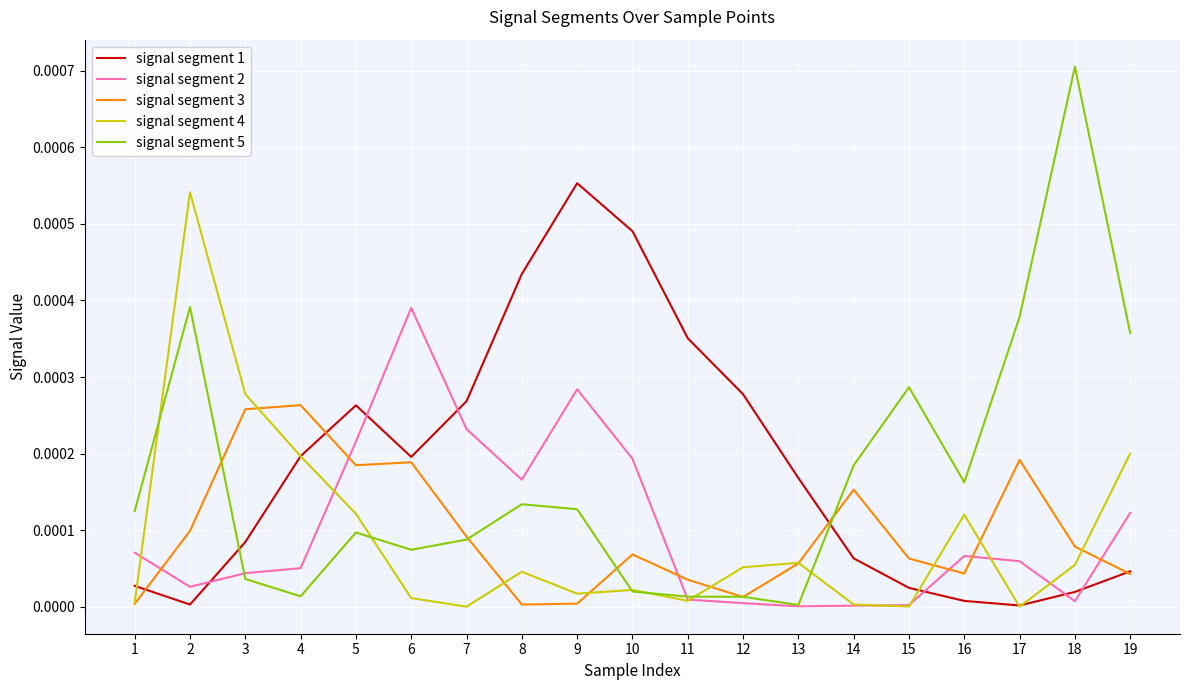

How many categories are shown in the chart?

19